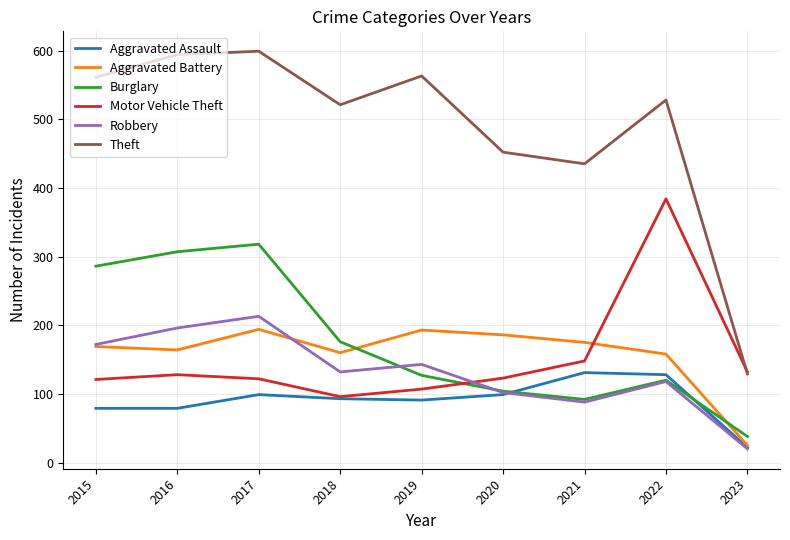

At how many categories does at least one series exceed 29?

9